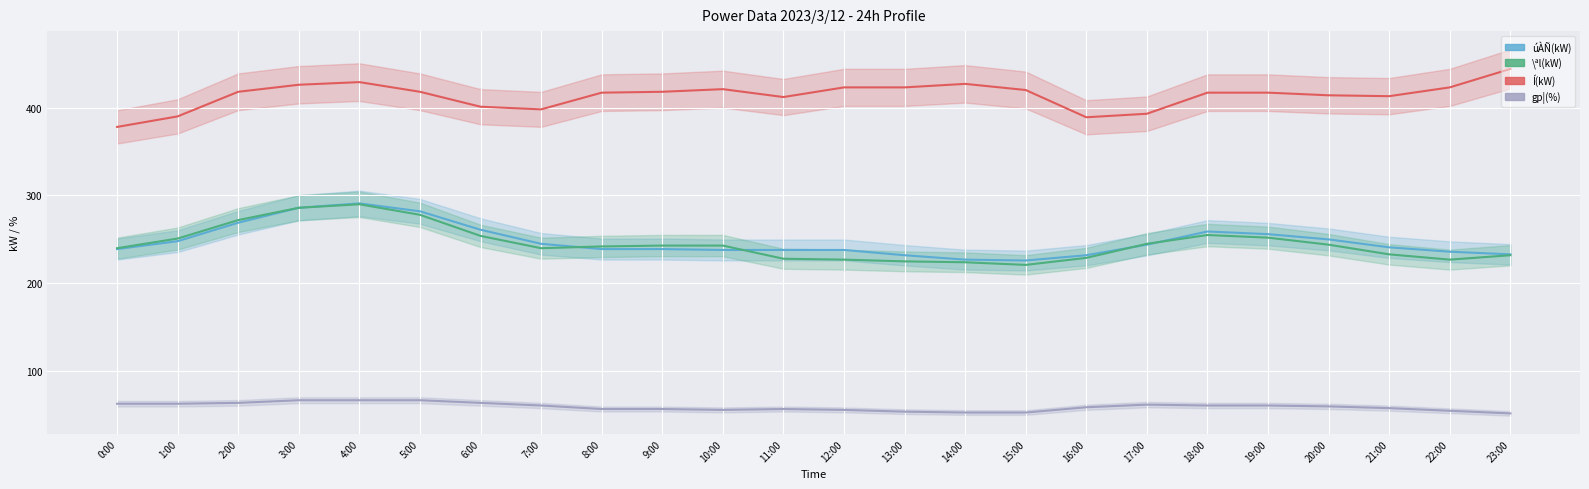

What value does the gp¦(%) series have at 15:00, to the nearest 5?

55